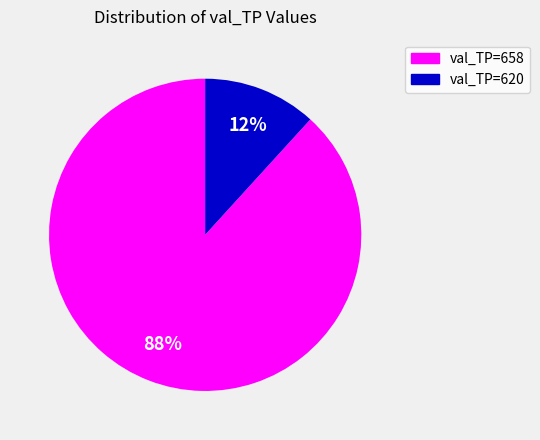

True or false: val_TP=620 accounts for 42% of the total.

False